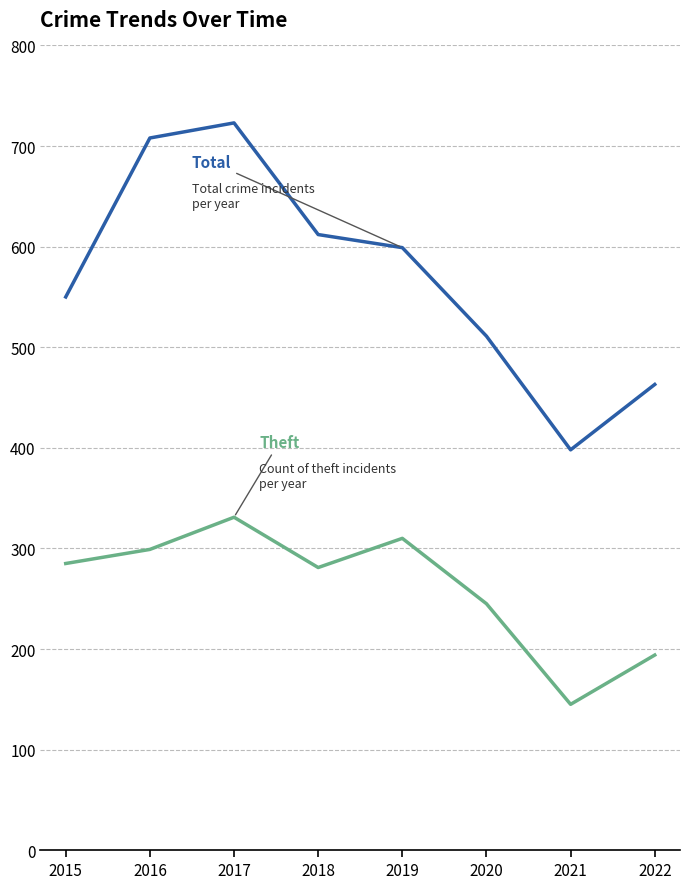

At which category does the chart reach its minimum across all series?

2021